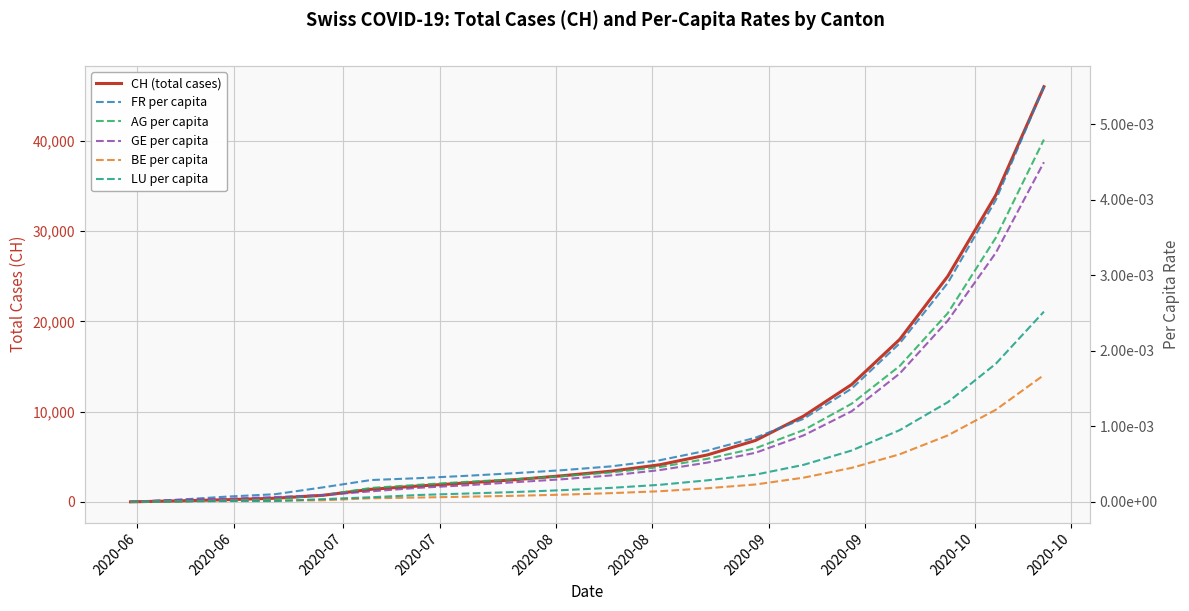

How many series are shown in this chart?

6